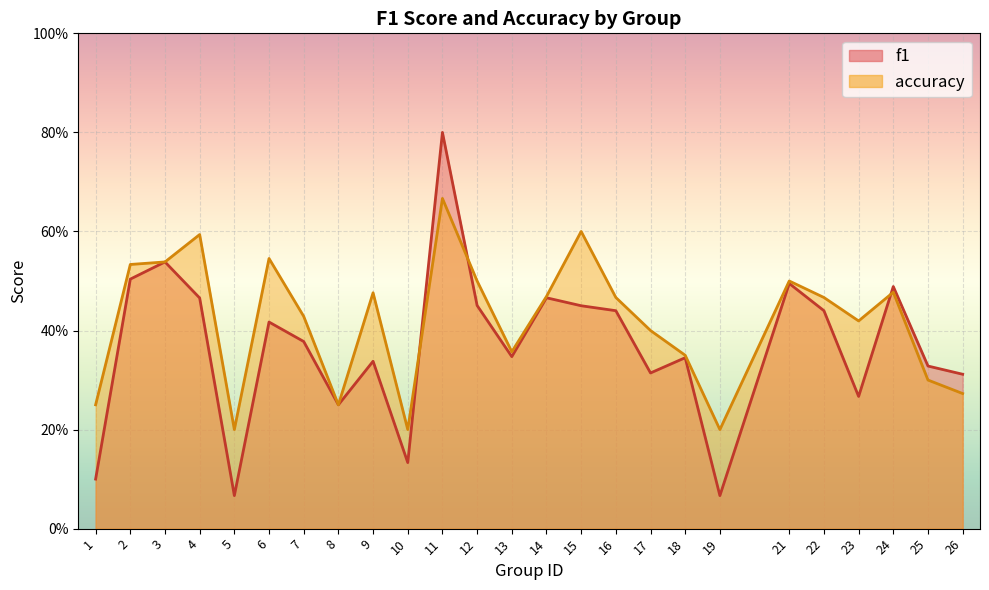

Which series has the widest spread of values?

f1